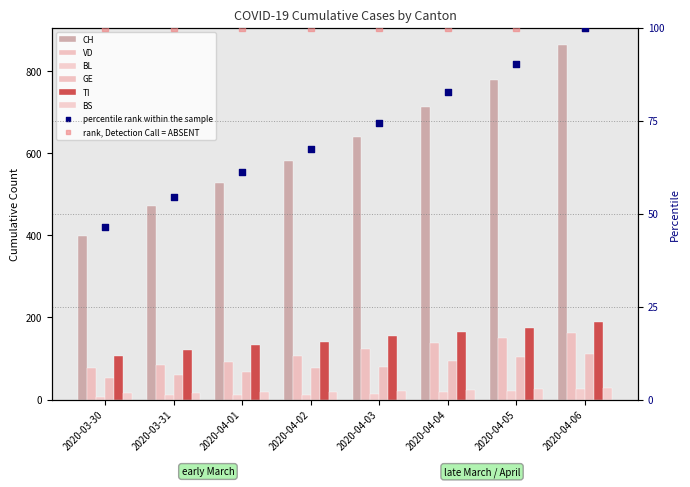

At how many categories does at least one series exceed 205?

8